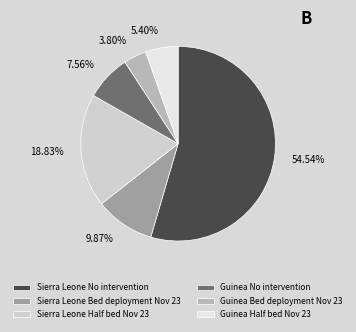

To the nearest percent, what percentage of the pie is Sierra Leone No intervention?

55%